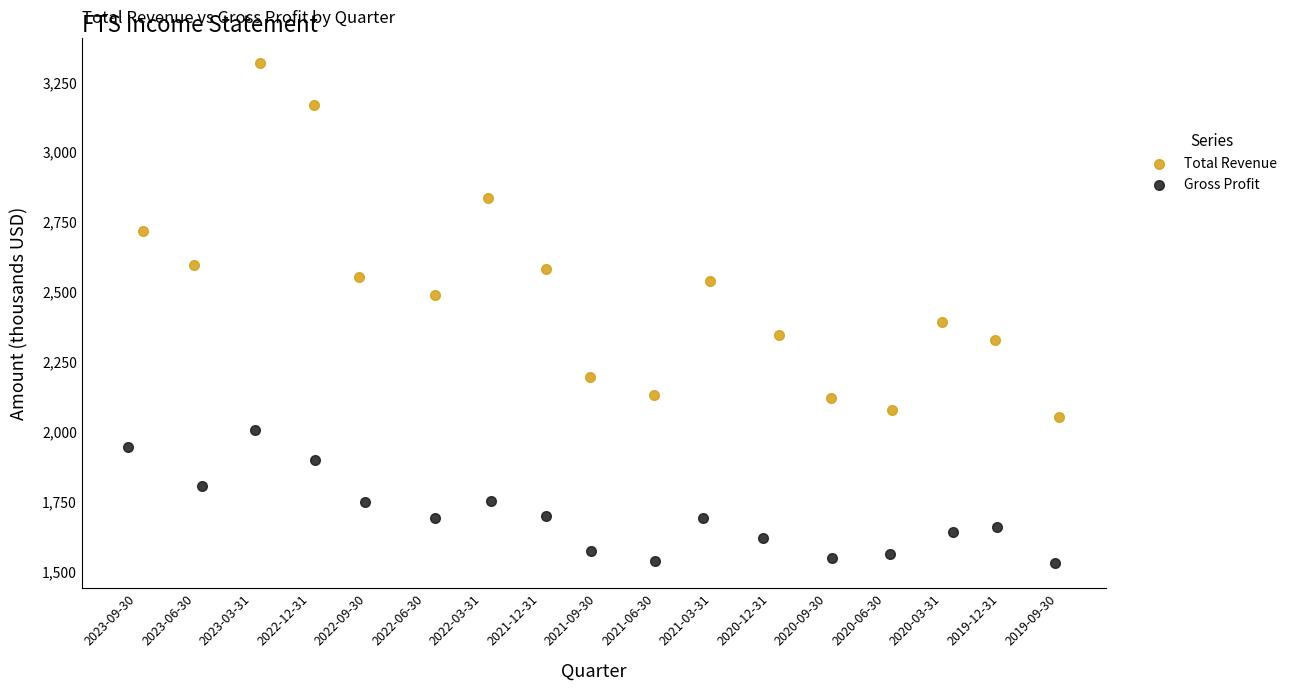

Which series contains the highest Y value?

Total Revenue